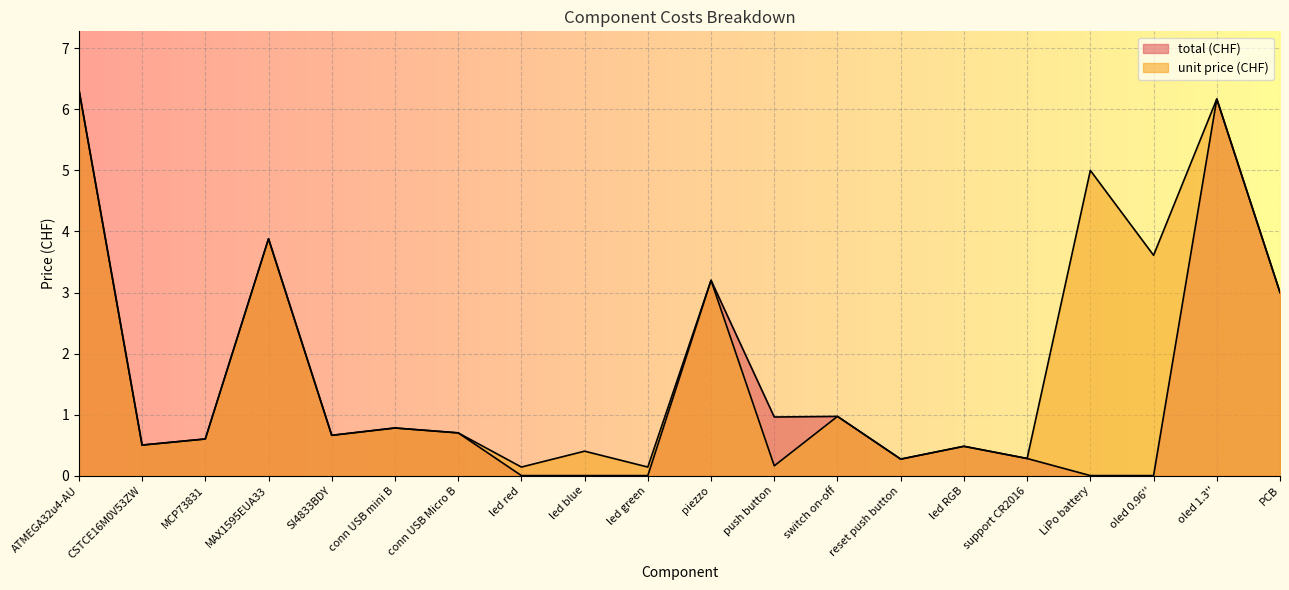

Which series has the largest total across all categories?

unit price (CHF)